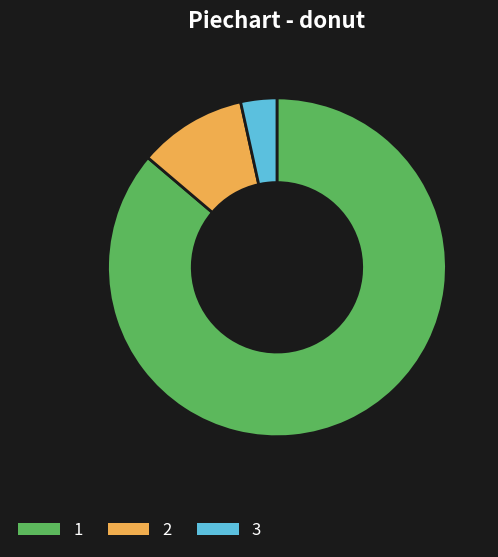

Is it true that 2 is 2% of the pie?

False